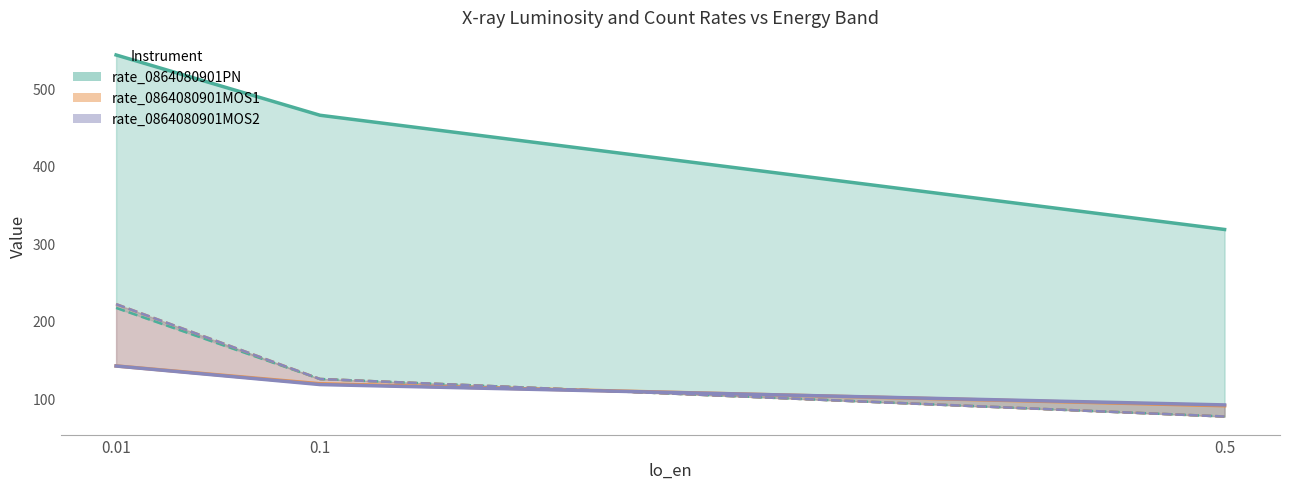

The Lx_0864080901MOS1 series shows 310.0 at 0.01. True or false?

False